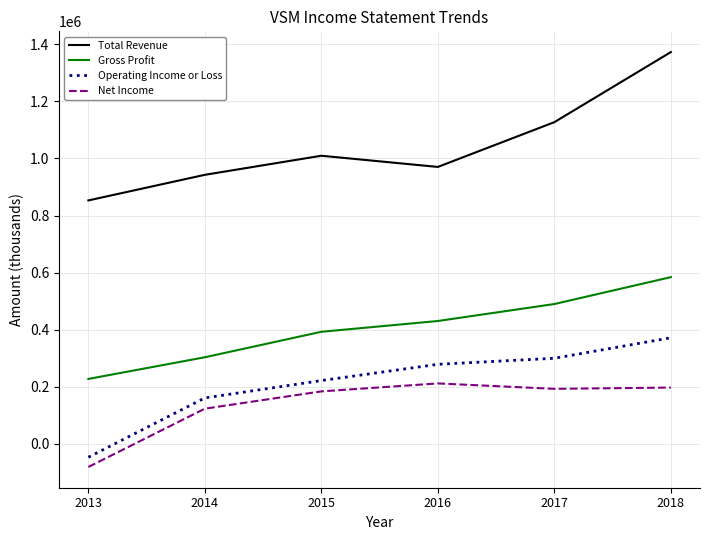

What are all the series names shown in the legend?

Total Revenue, Gross Profit, Operating Income or Loss, Net Income